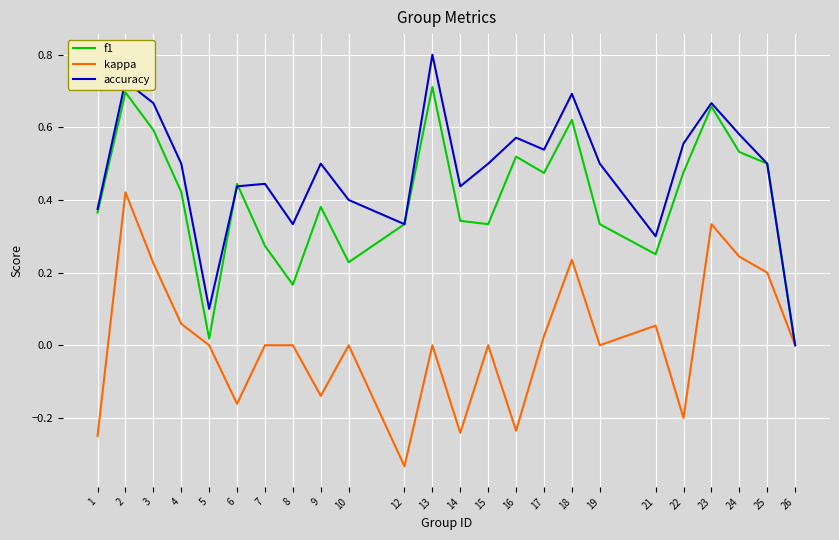

The value of f1 at 23 is 0.7. True or false?

True